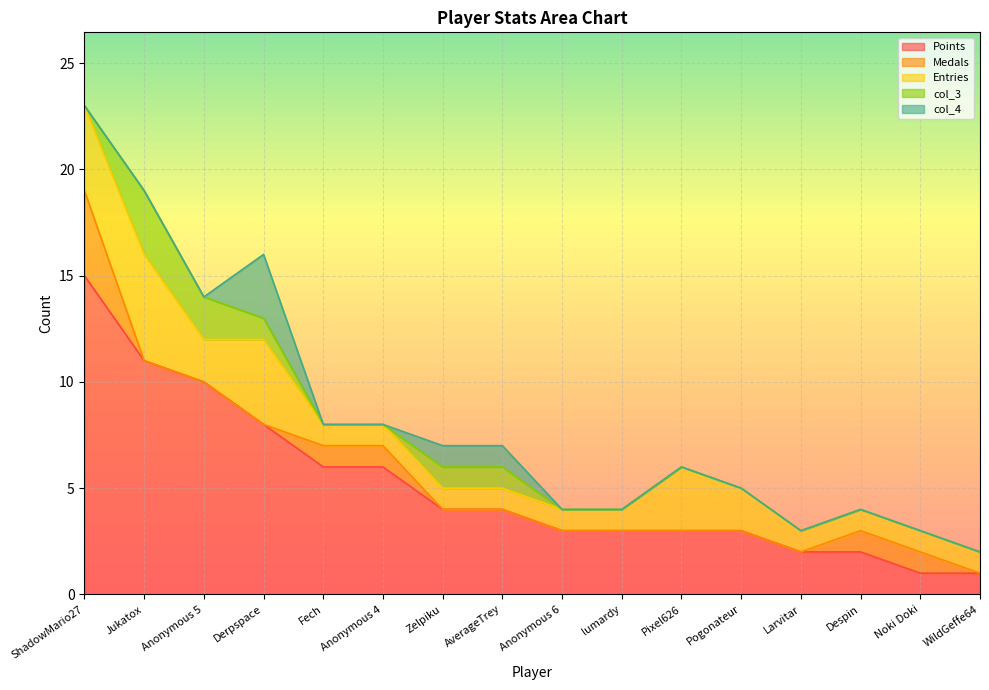

What is the value of the Points point at the 3rd from the left?

10